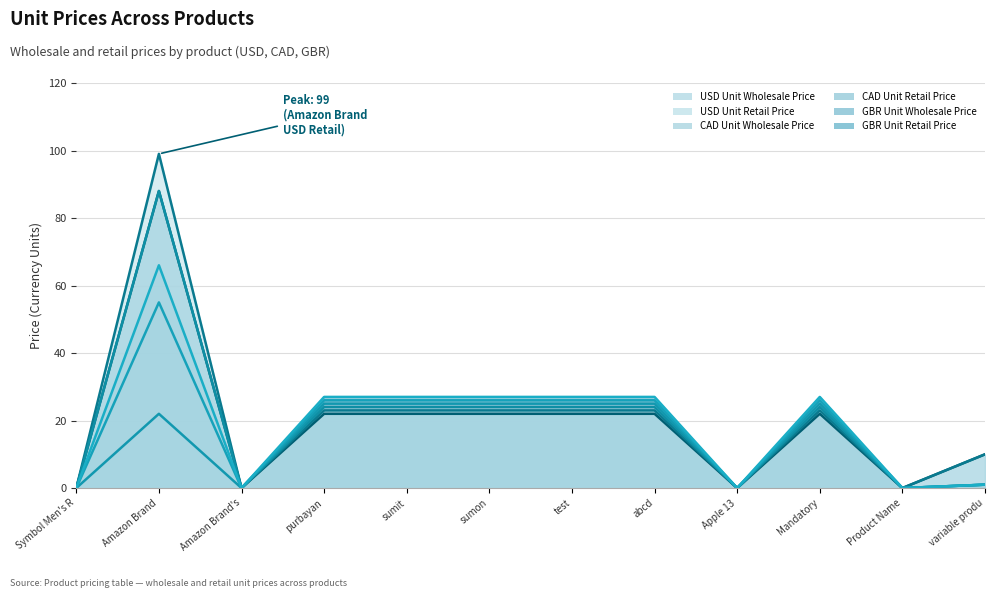

Does the chart have visible grid lines?

Yes